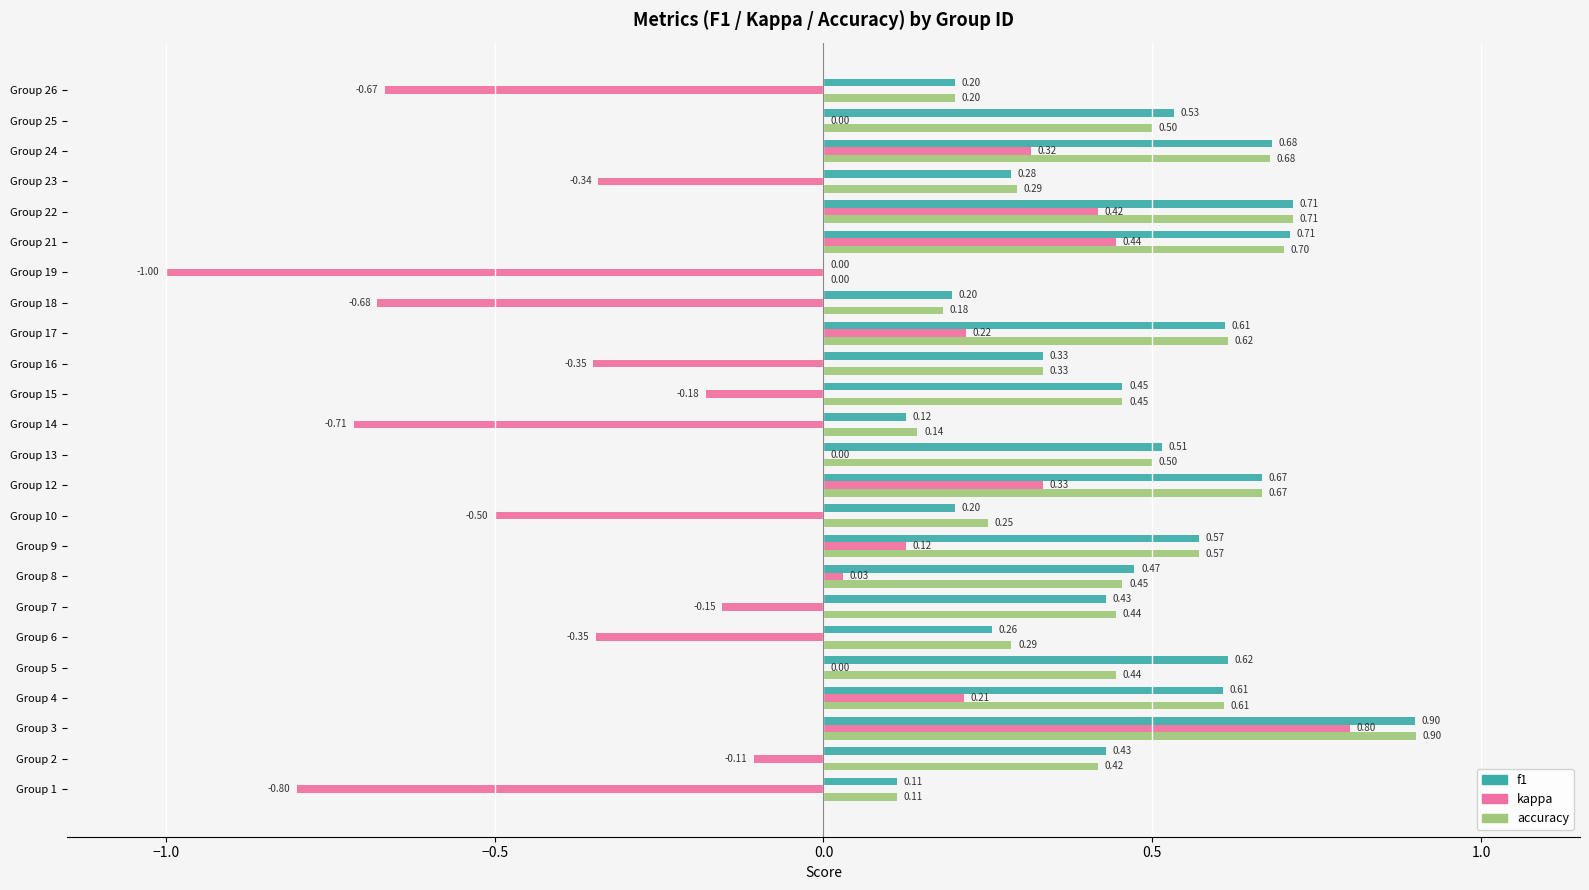

What is the sum of all f1 values?

10.6